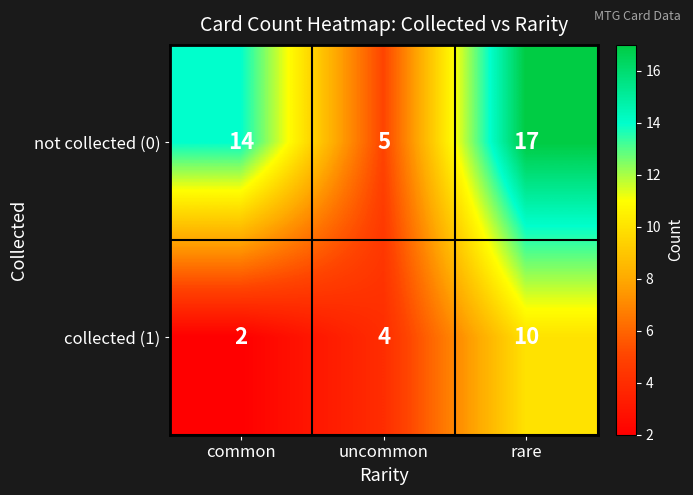

What is the approximate value of not collected (0) at rare?

17